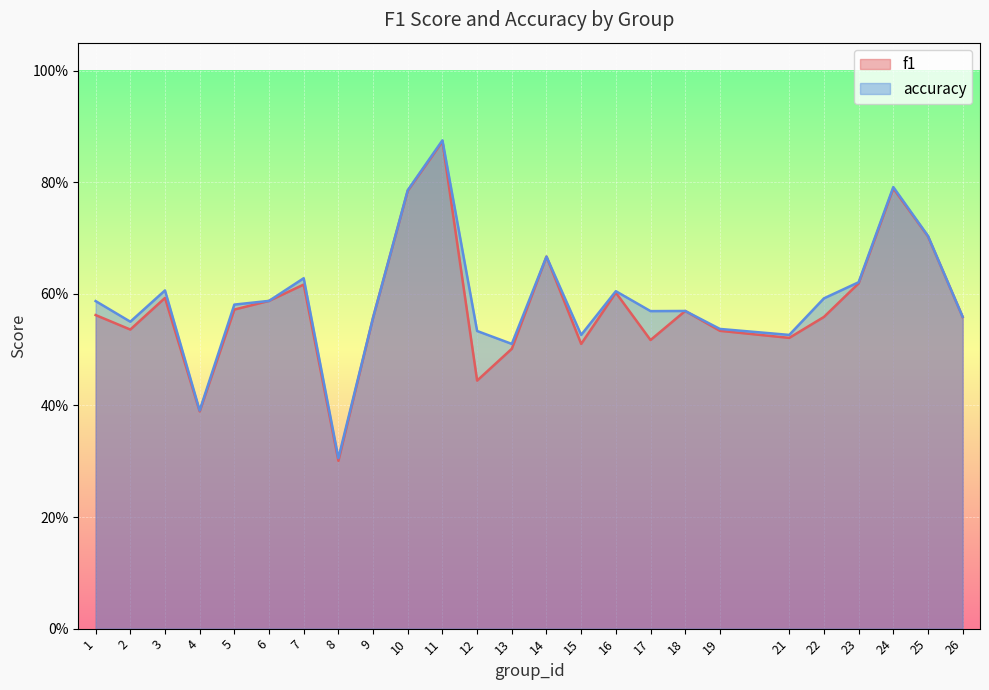

True or false: accuracy and f1 cross at least once.

False